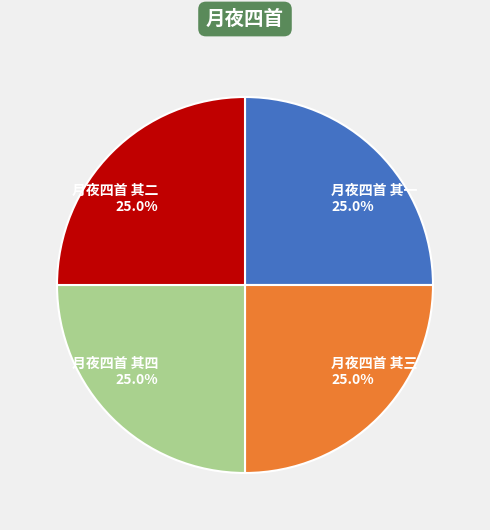

What is the ratio of the value at 月夜四首 其一 to the value at 月夜四首 其三?

1.0